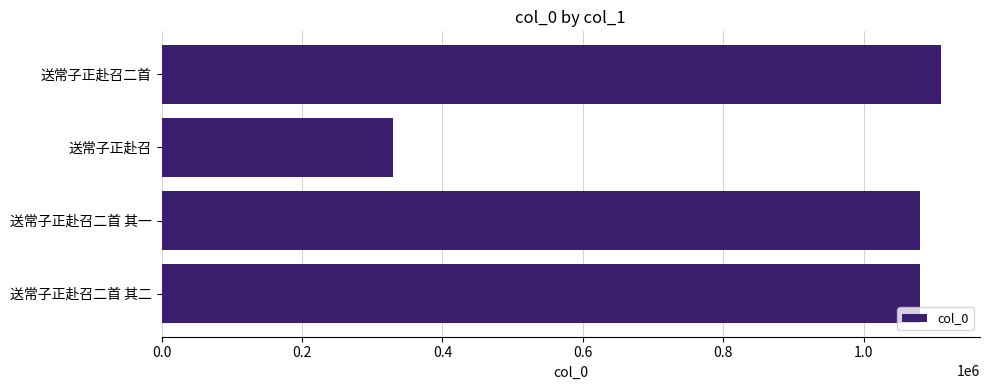

How many values are below 1079994?

2